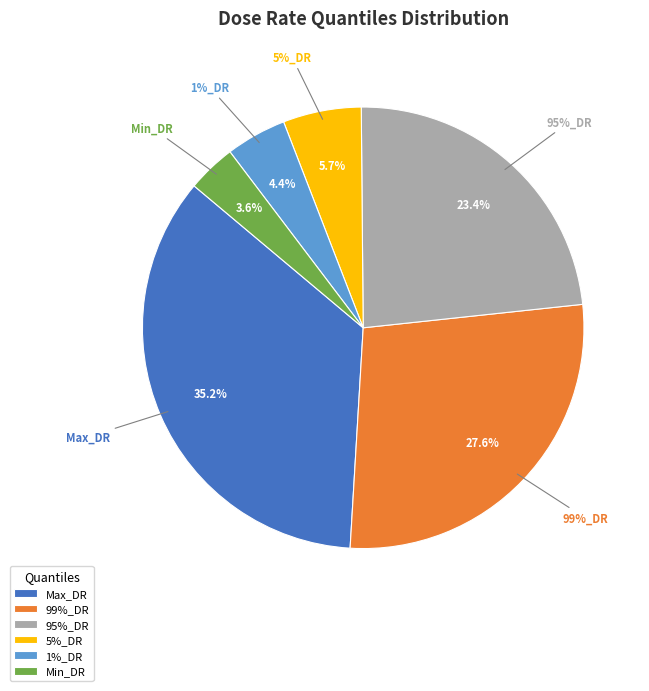

Is Min_DR the majority of the pie?

No